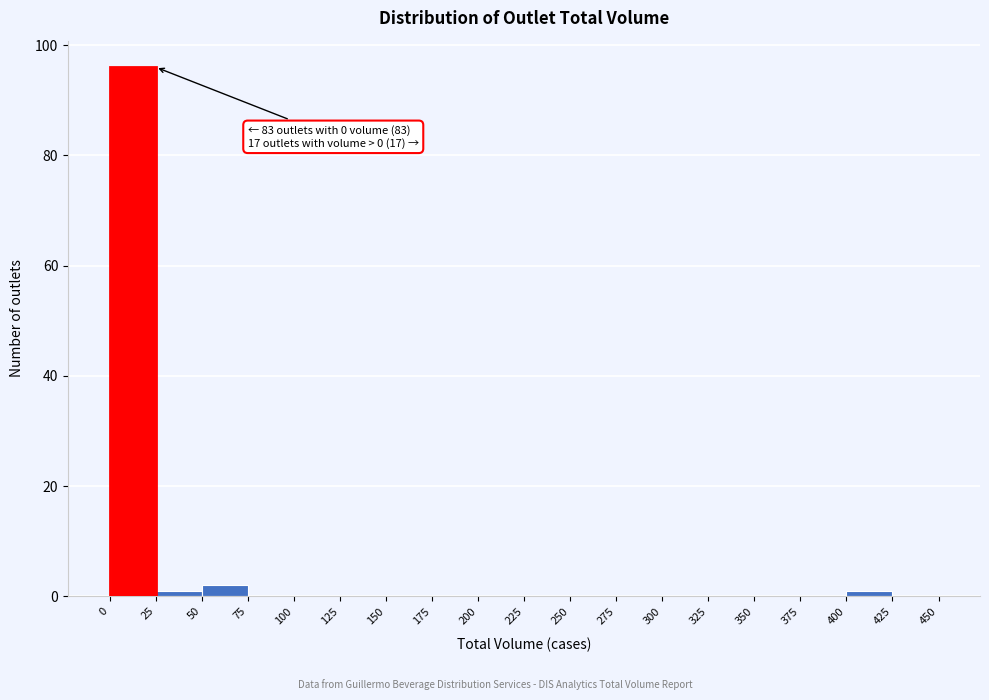

Which range on the x-axis has the tallest bar?

0 to 25